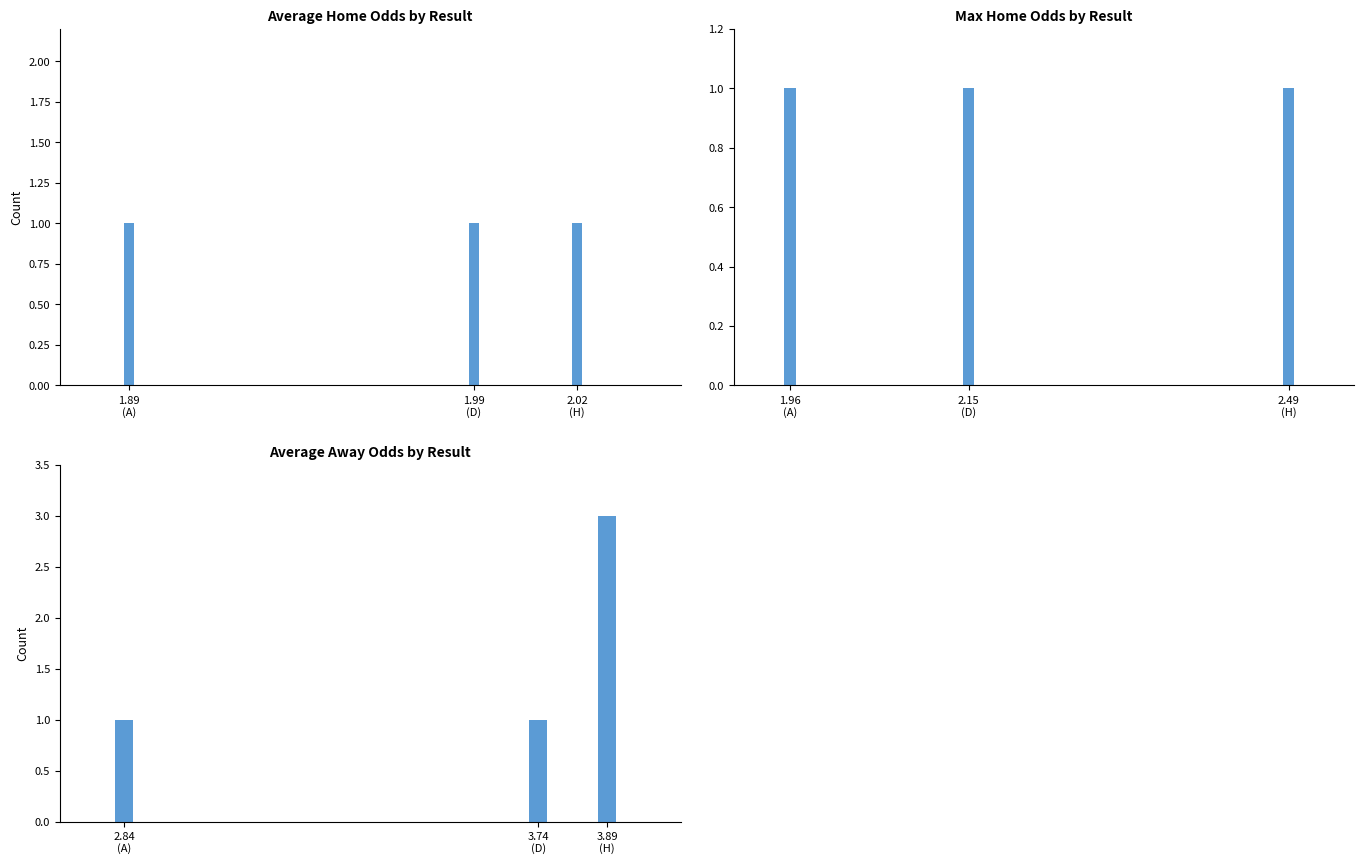

Which series has the widest spread of values?

AvgA